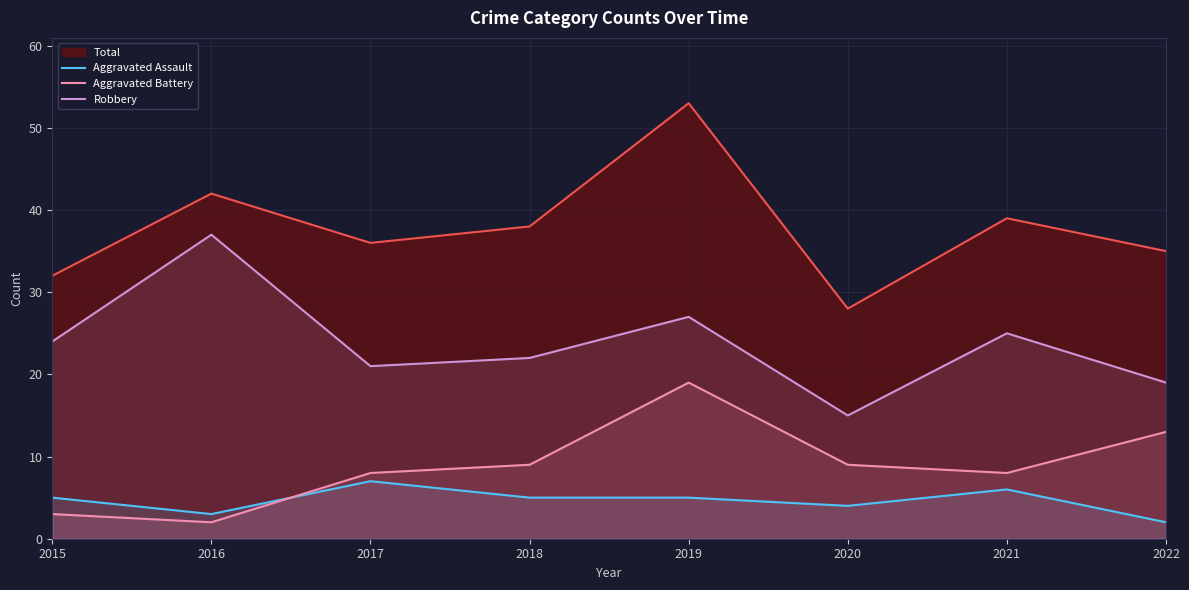

The value of Aggravated Battery at 2017 is 2. True or false?

False